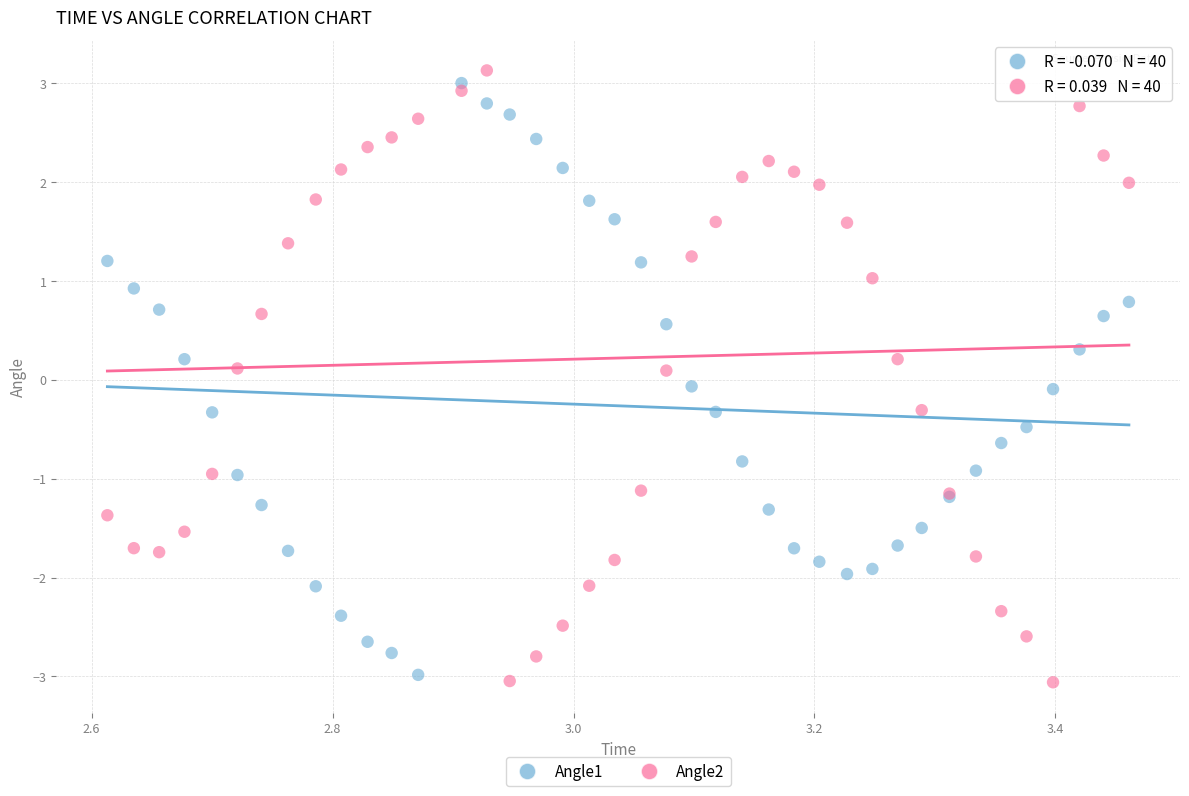

Which series reaches the minimum Y coordinate?

Angle2